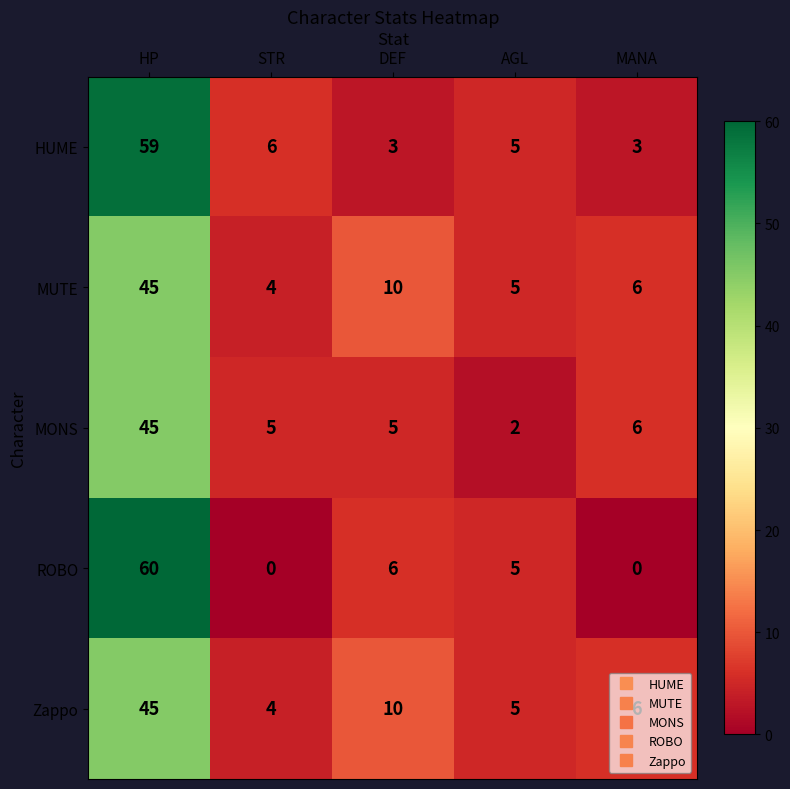

How many series are shown in this chart?

5